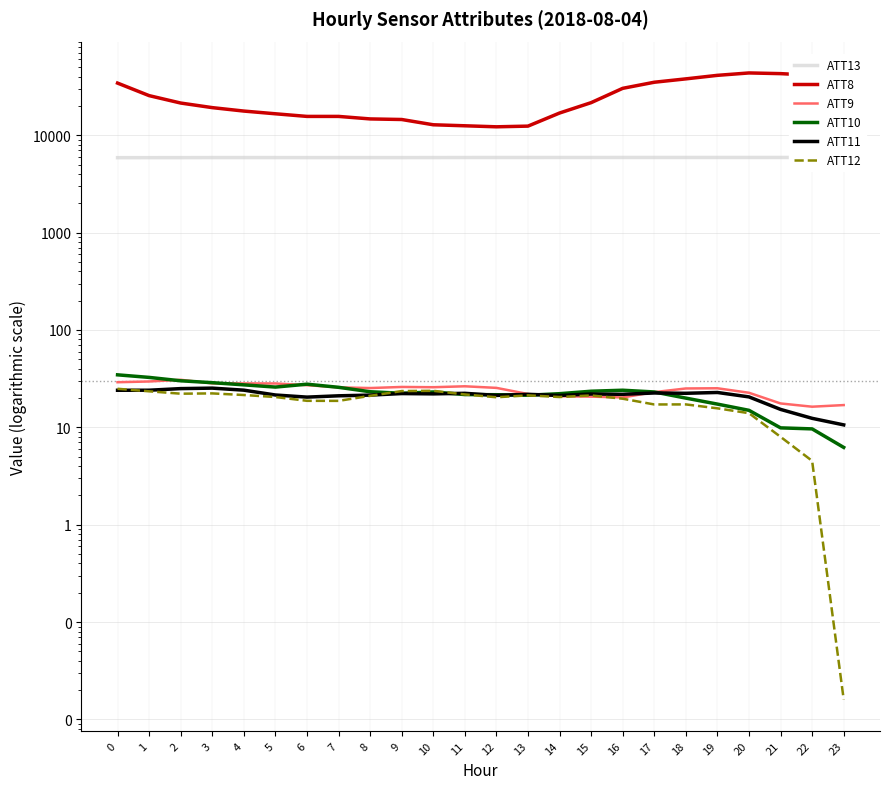

What is the value of the ATT10 point at the 4th from the left?

28.7